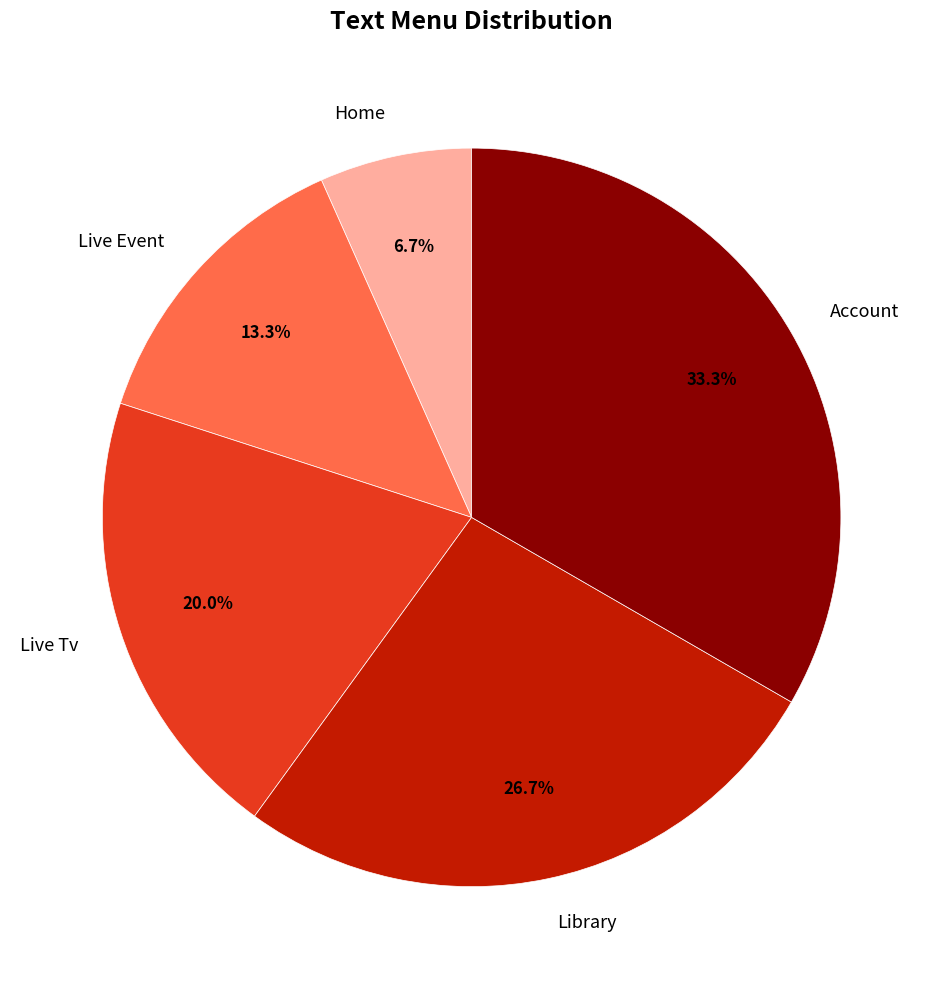

Which slice is the largest?

Account